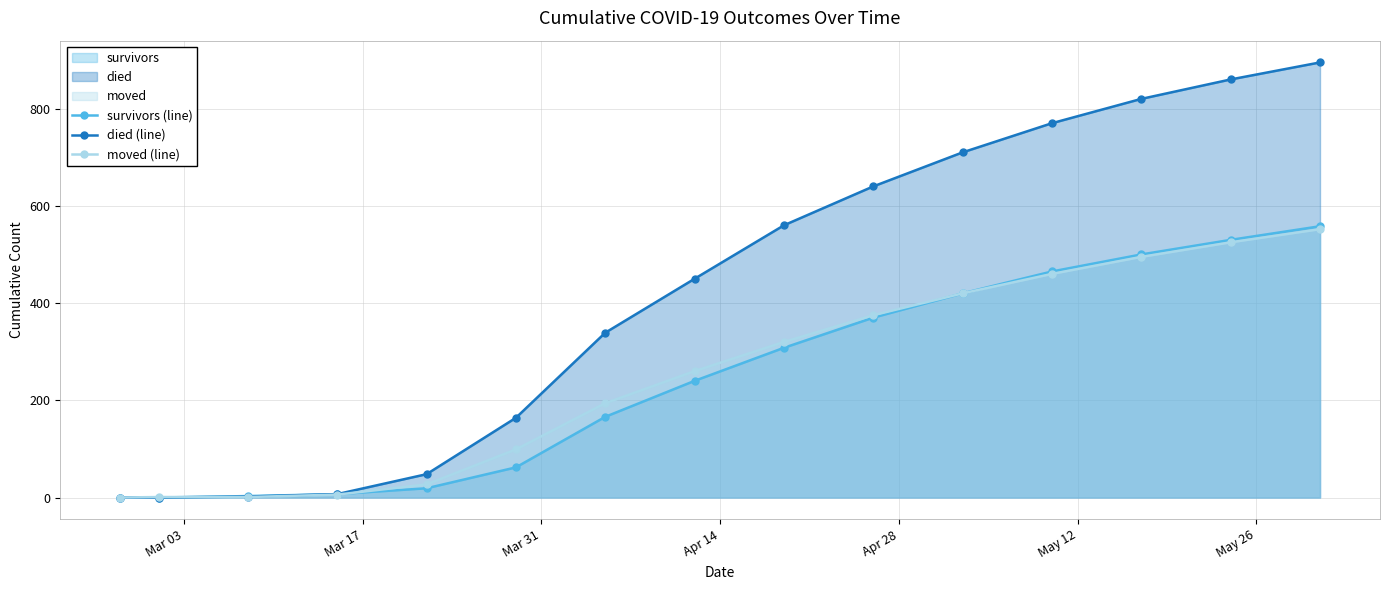

True or false: died (line) has more than 2 points higher than both neighbors.

False